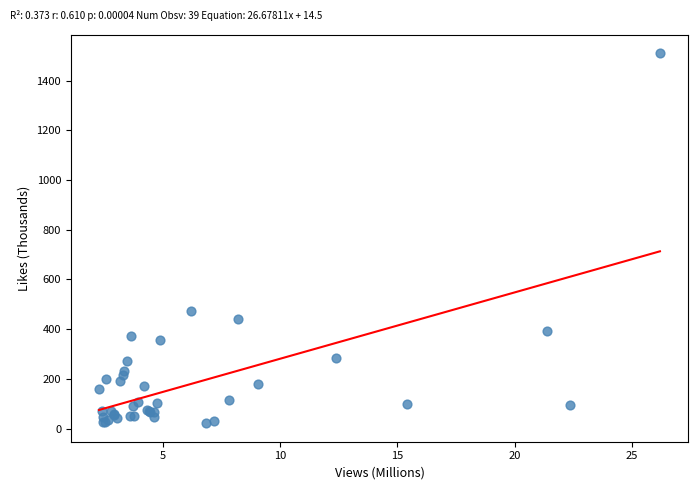

What Y value in the scatter plot is closest to 765?

472.5